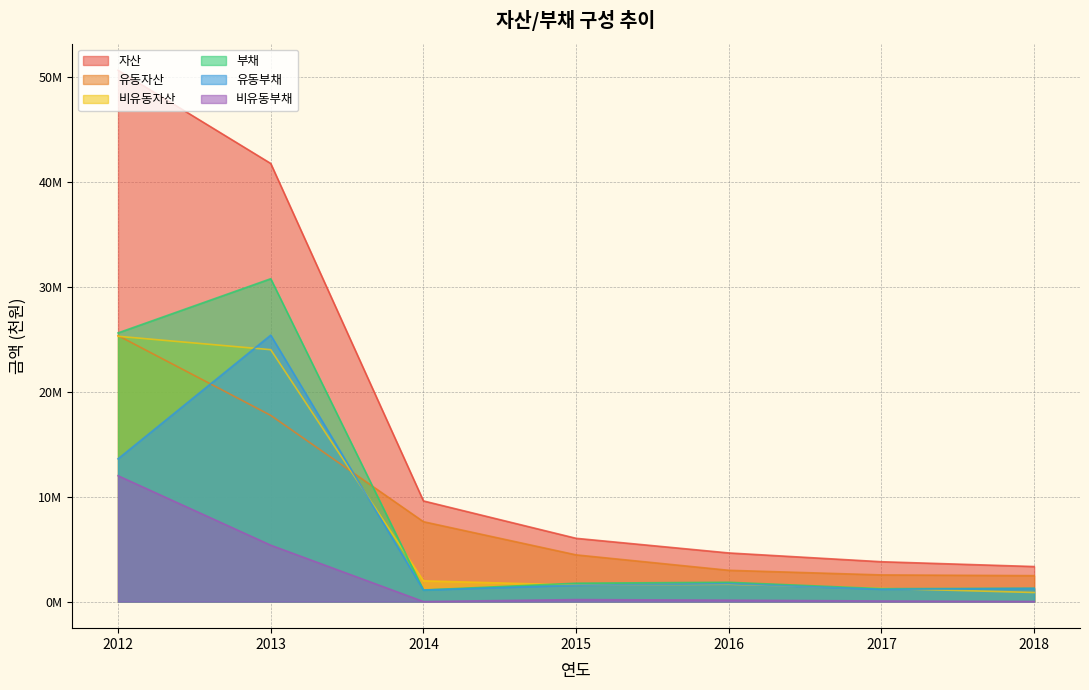

Where is 부채 nearest to the value 15948008?

2012